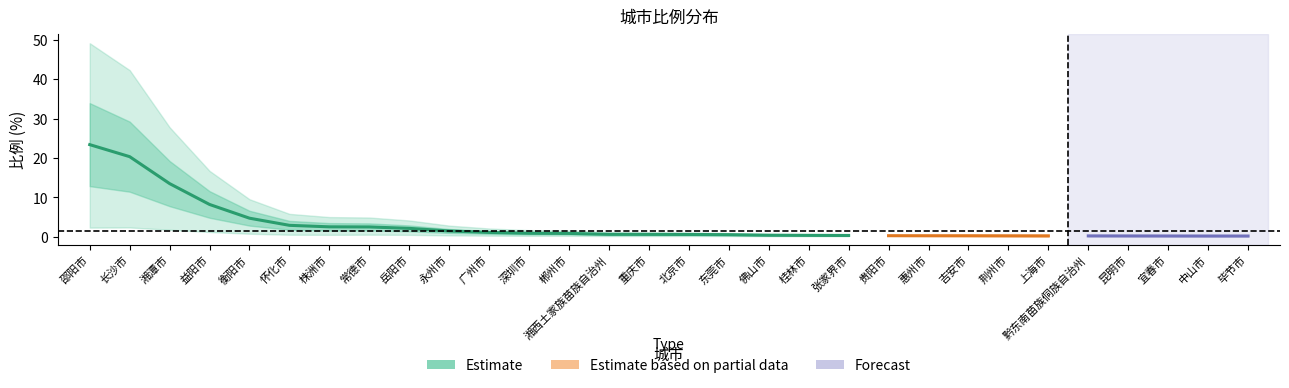

What value does the data have at 长沙市?

20.3